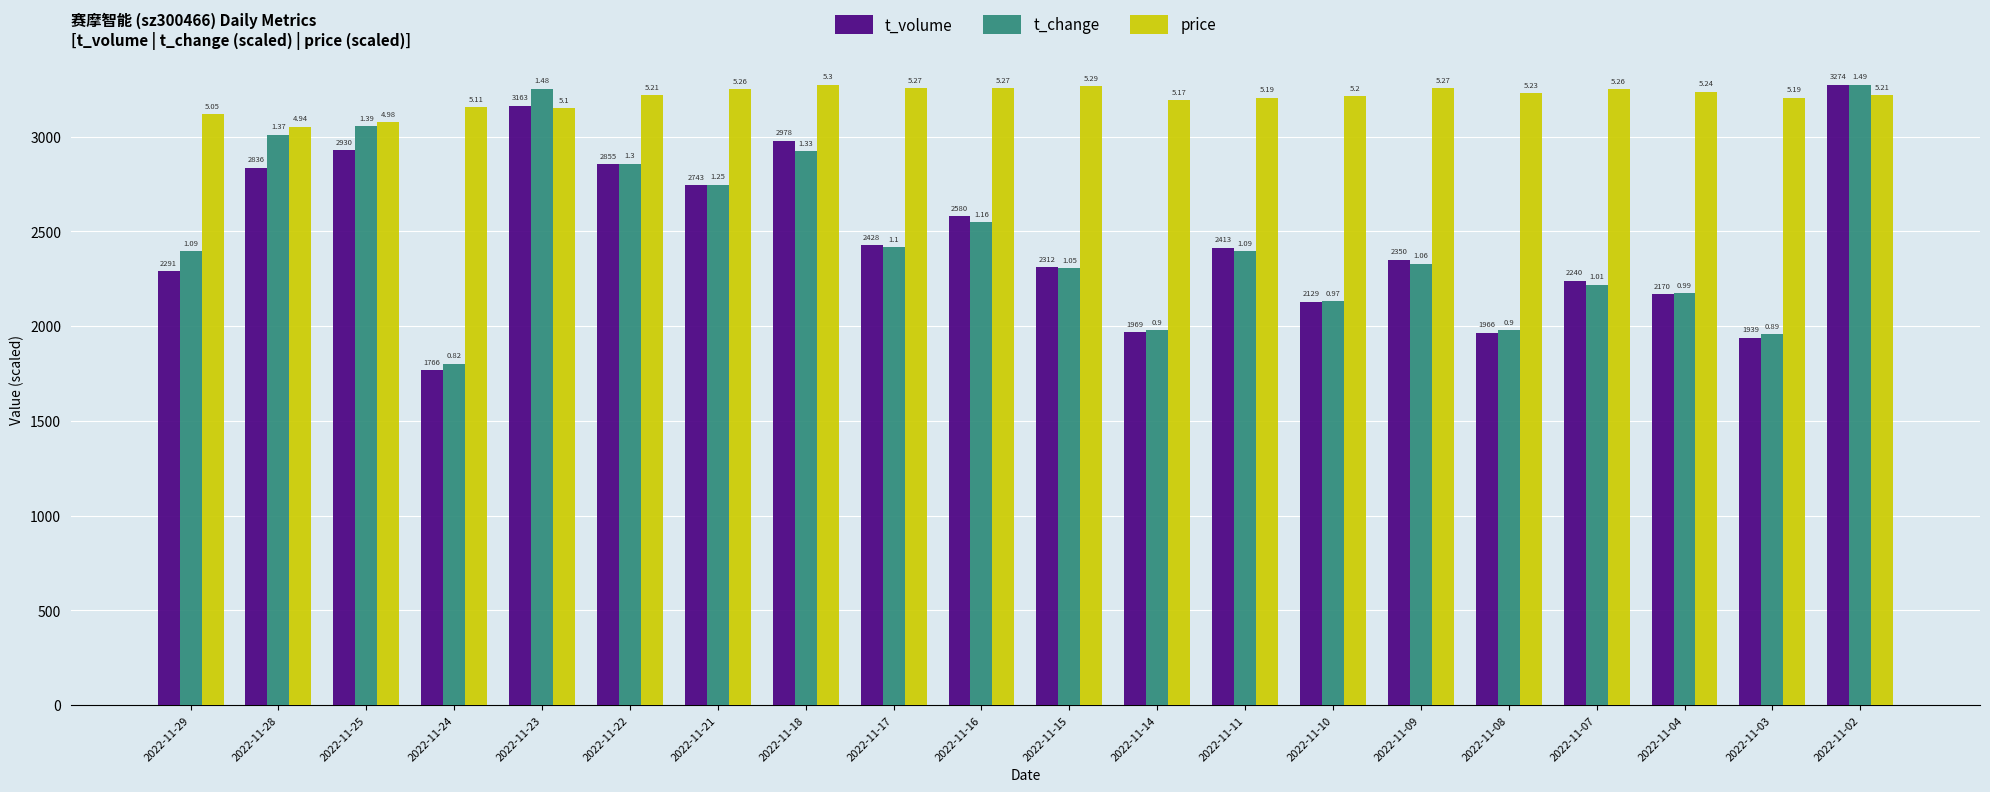

What are all the series names shown in the legend?

t_volume, t_change, price